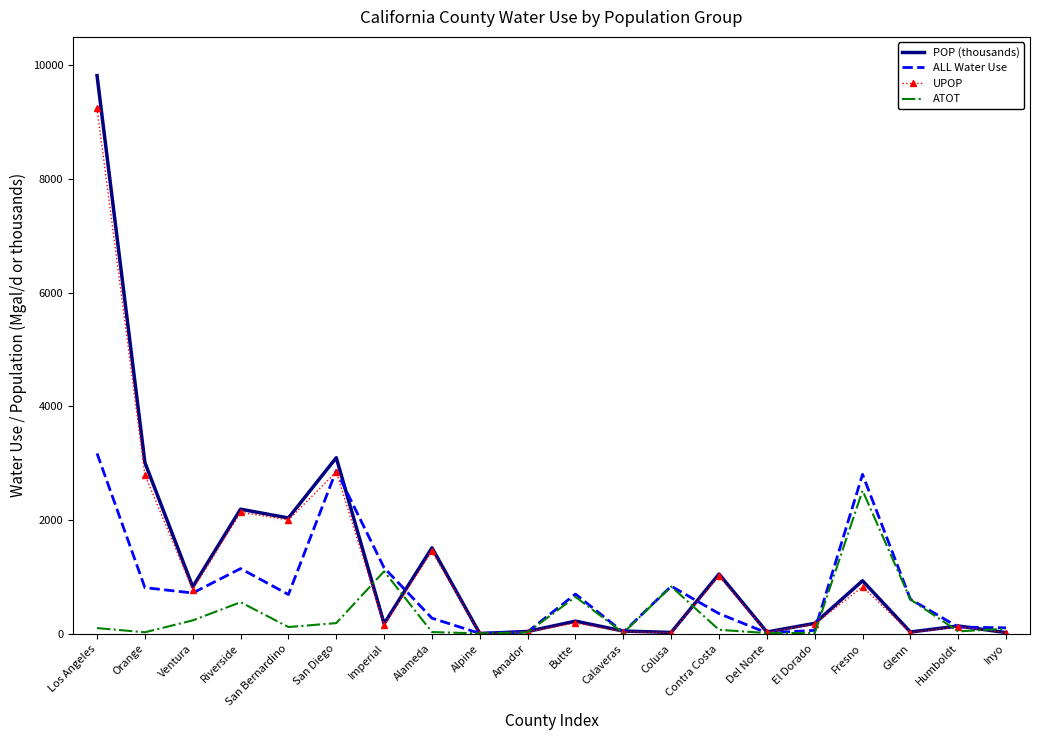

True or false: ATOT has a value of 10.3 at El Dorado.

True